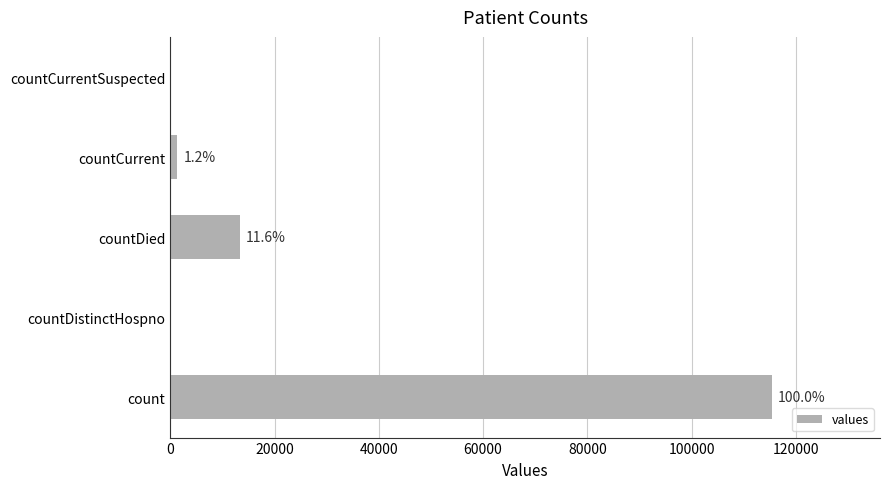

Does the chart contain any negative values?

No